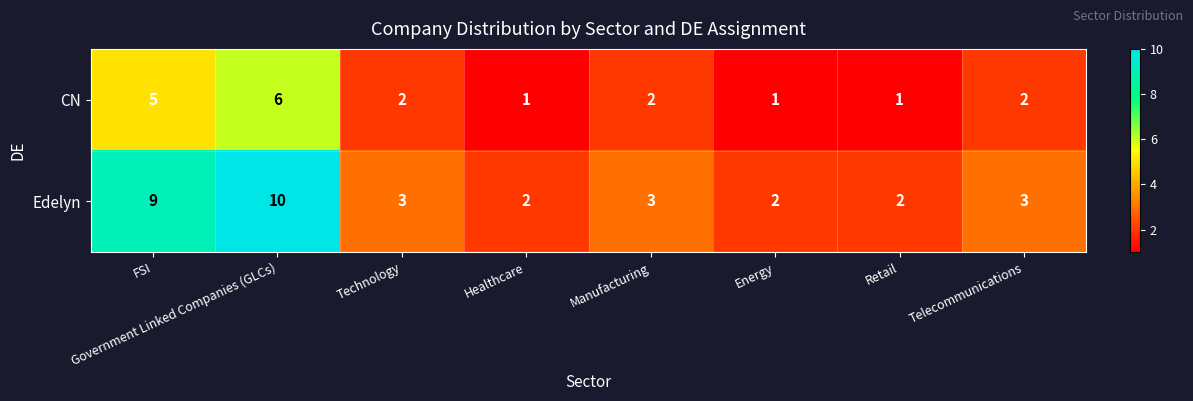

At which category is the sum across all series the highest?

Government Linked Companies (GLCs)